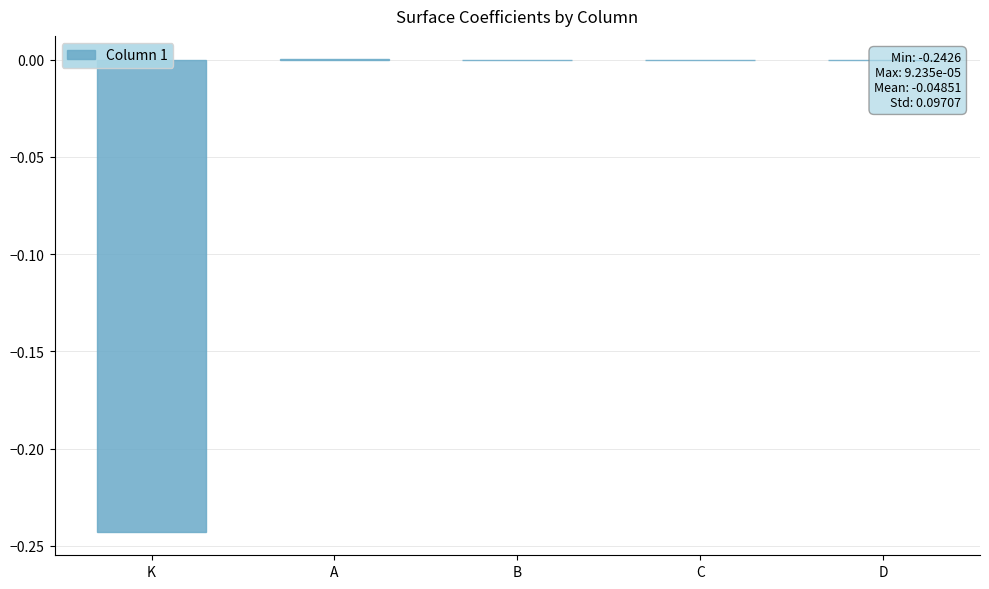

True or false: the data shows 0.0 at C.

True